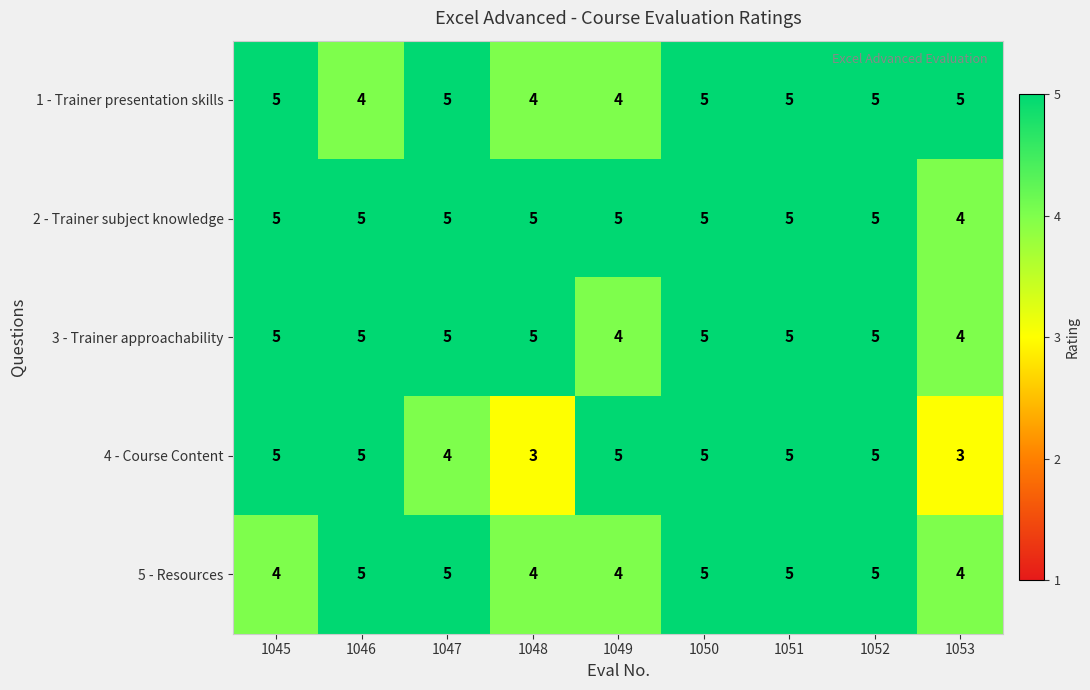

Where is 4 - Course Content nearest to the value 4?

1047